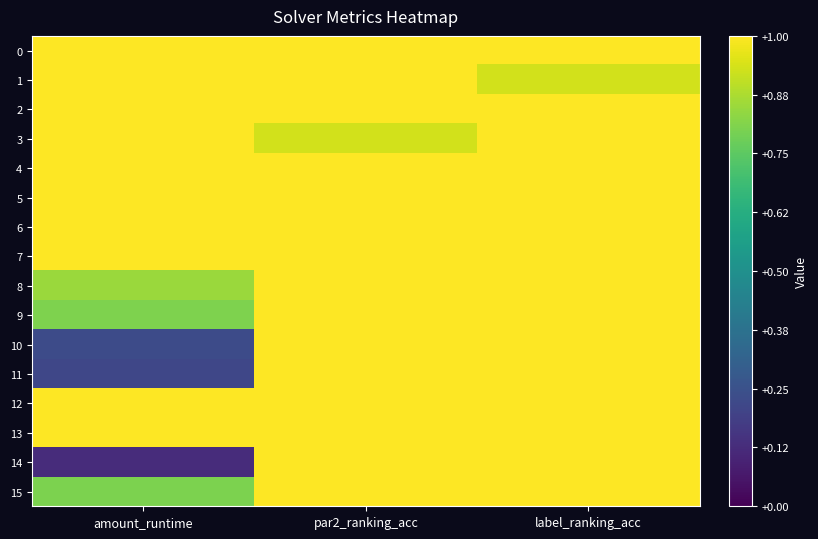

Which has a higher value, amount_runtime or par2_ranking_acc?

amount_runtime